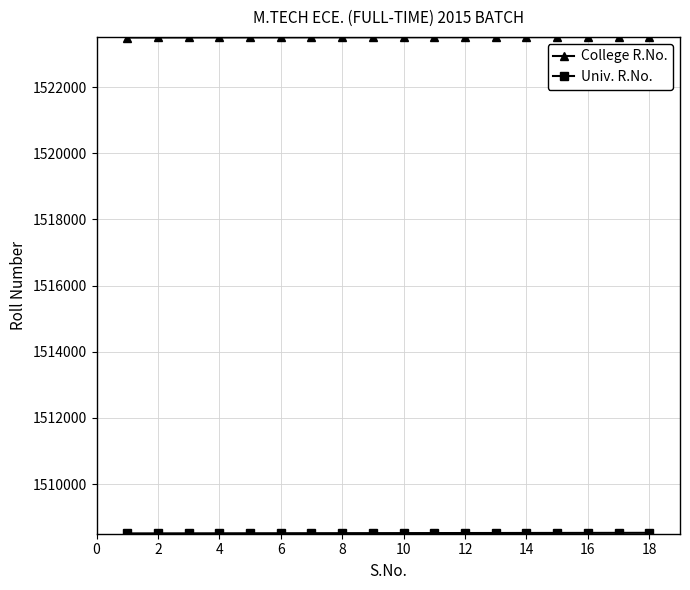

Which series has the largest total across all categories?

College R.No.